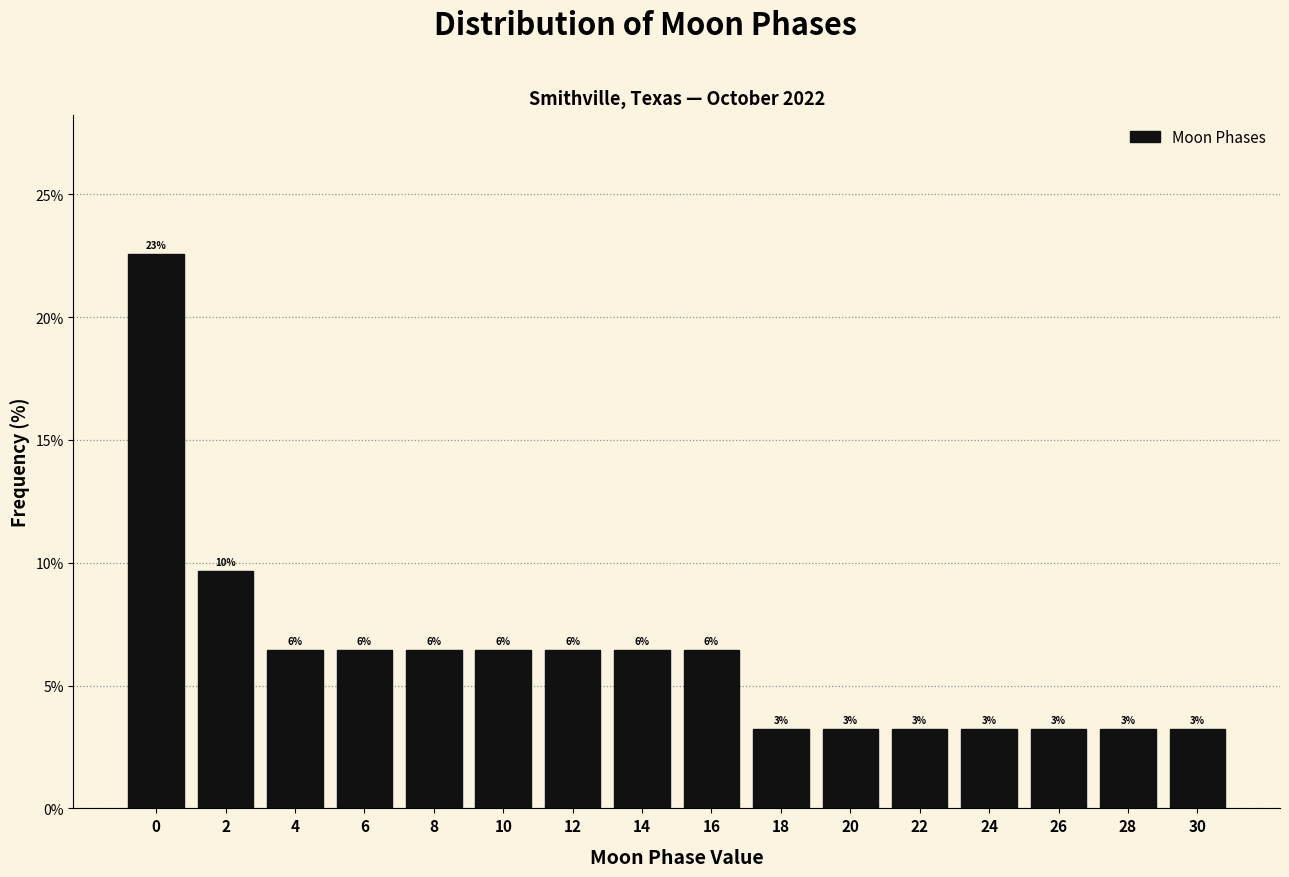

Are the bars horizontal?

No